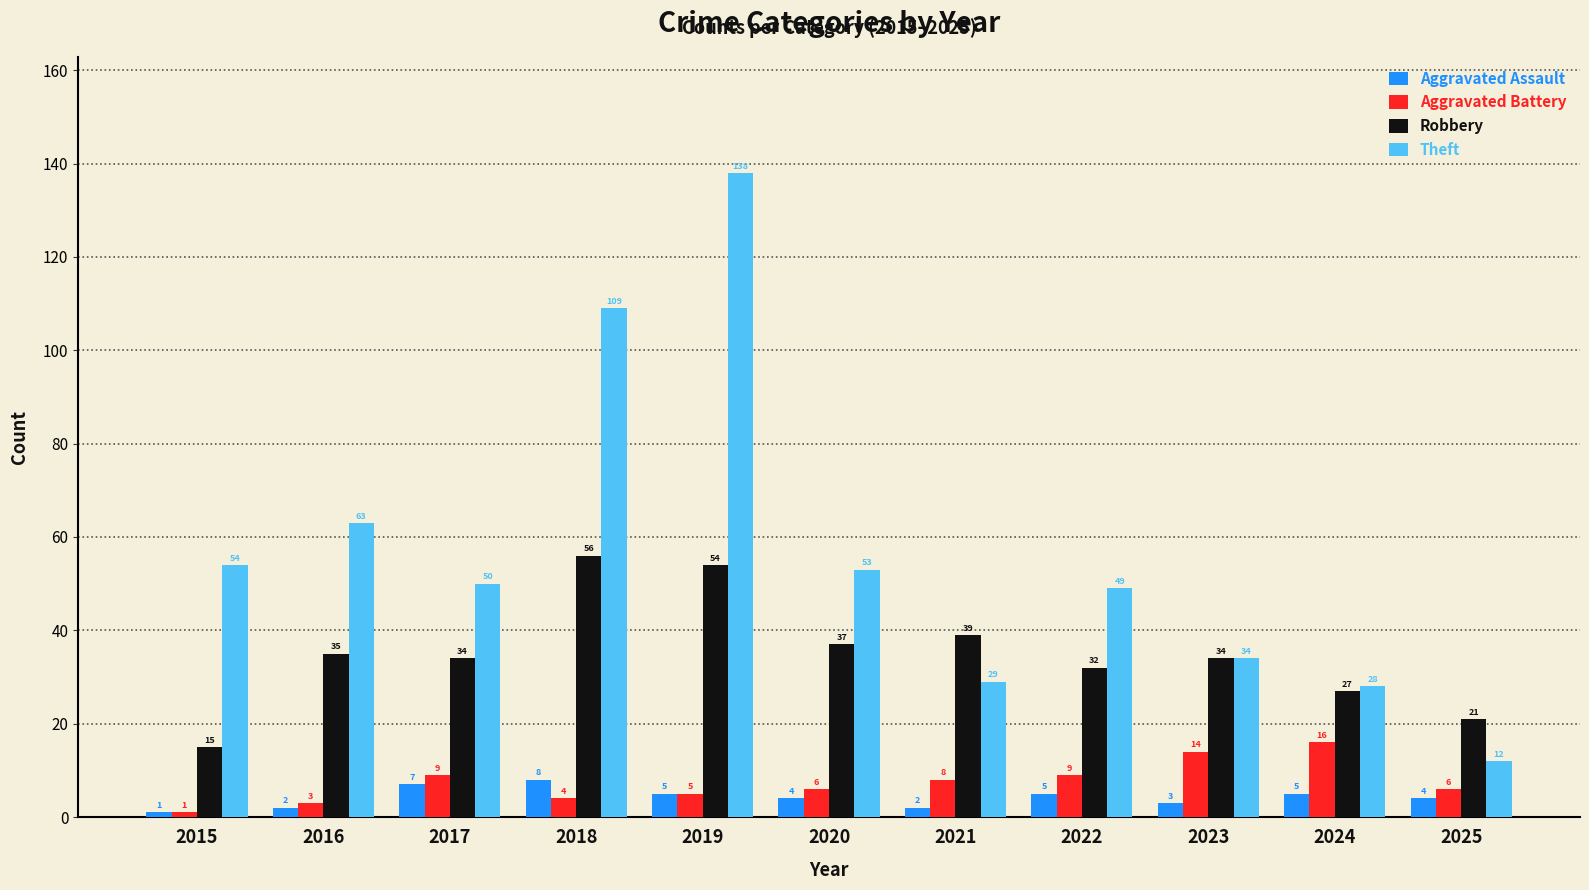

List the series in order of their peak value, highest first.

Theft, Robbery, Aggravated Battery, Aggravated Assault